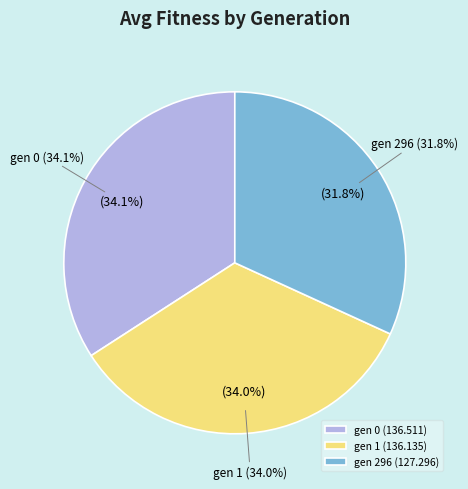

Which slice is the largest?

gen 0